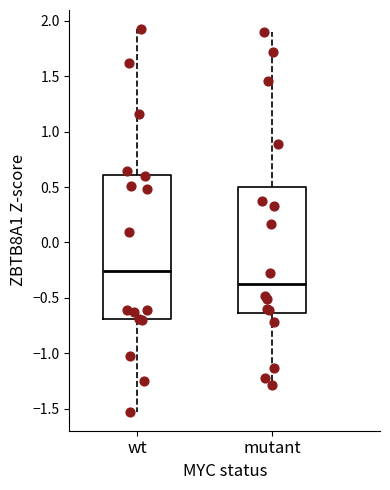

Which box has the highest median line?

wt